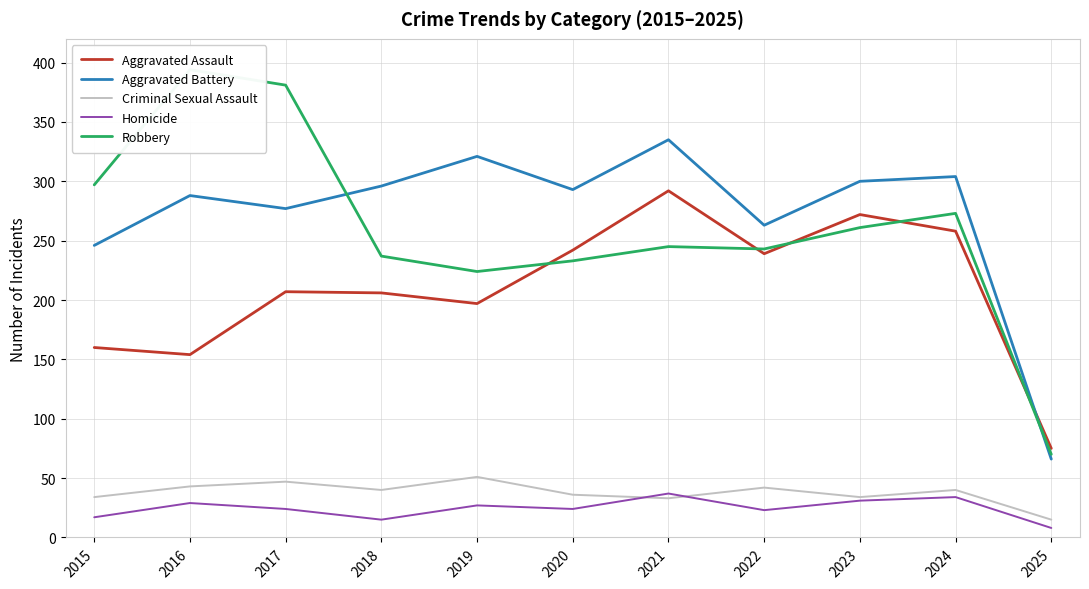

What is the maximum value for Robbery?

394